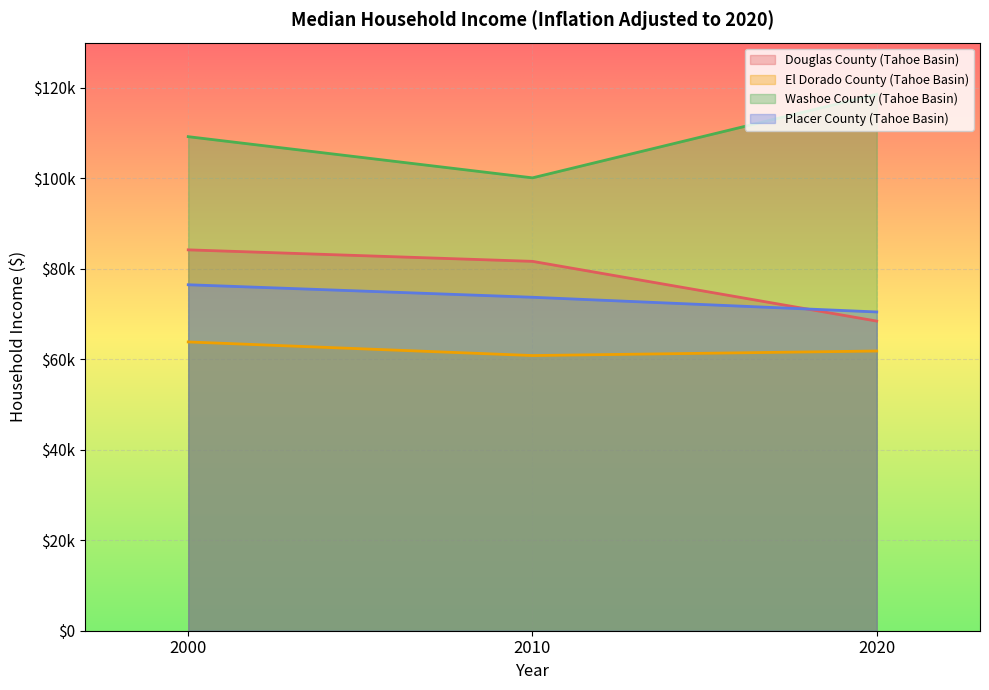

At how many categories does at least one series exceed 107350?

2